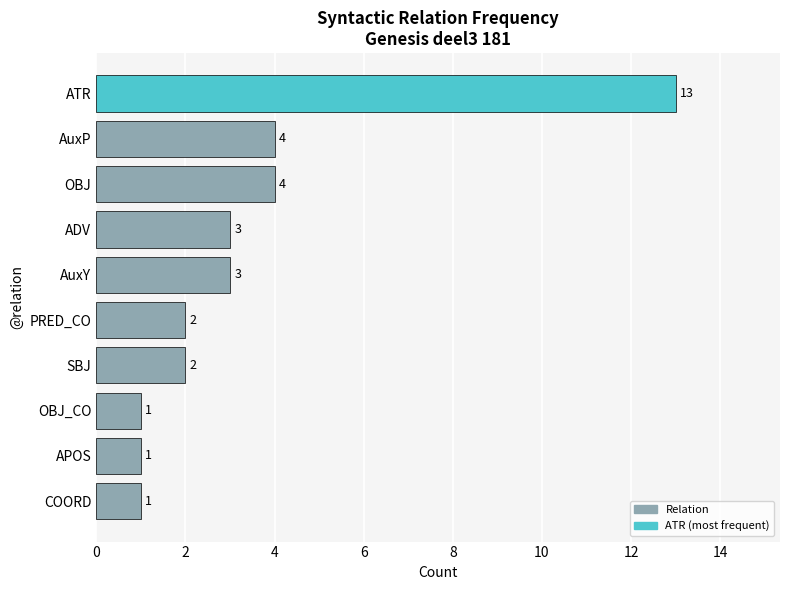

Which category has the highest value across all series?

ATR